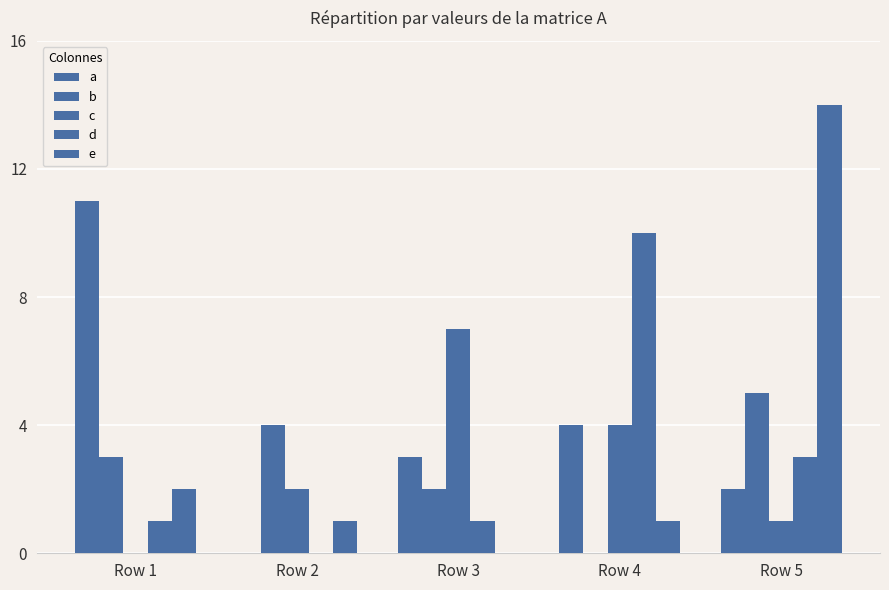

The a series shows 5 at Row 4. True or false?

False